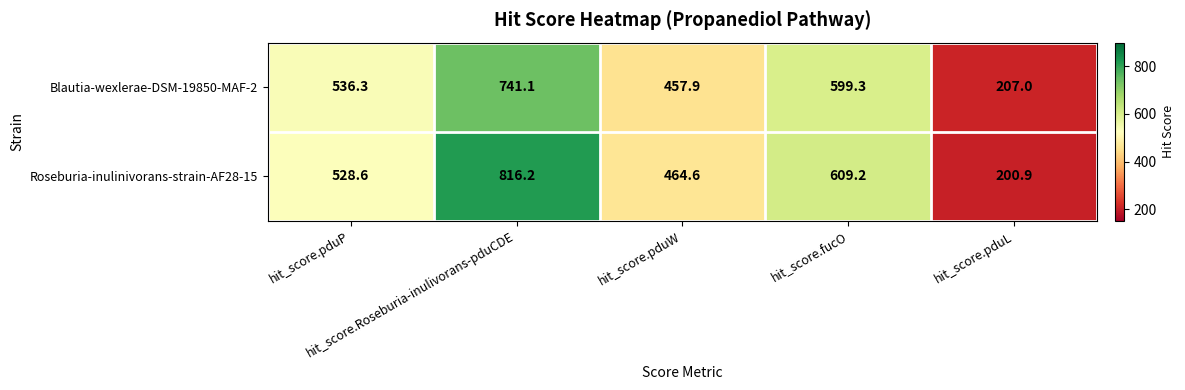

At how many categories does at least one series exceed 492?

3